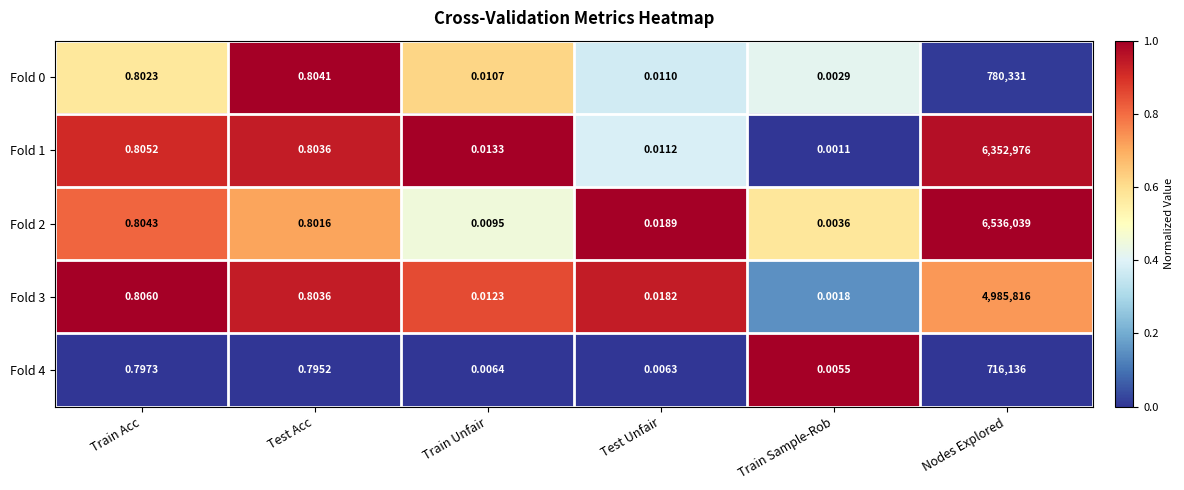

At how many categories does at least one series exceed 0?

6